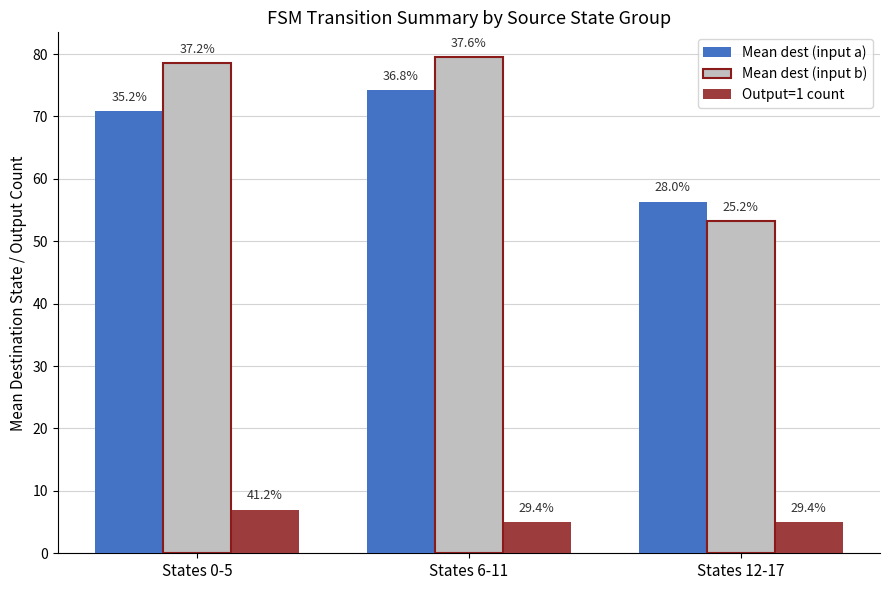

Are the bars grouped side by side (vs. stacked)?

Yes